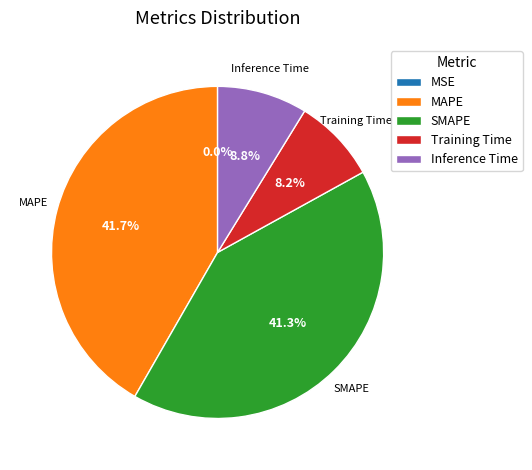

Which has a higher value, Training Time or SMAPE?

SMAPE